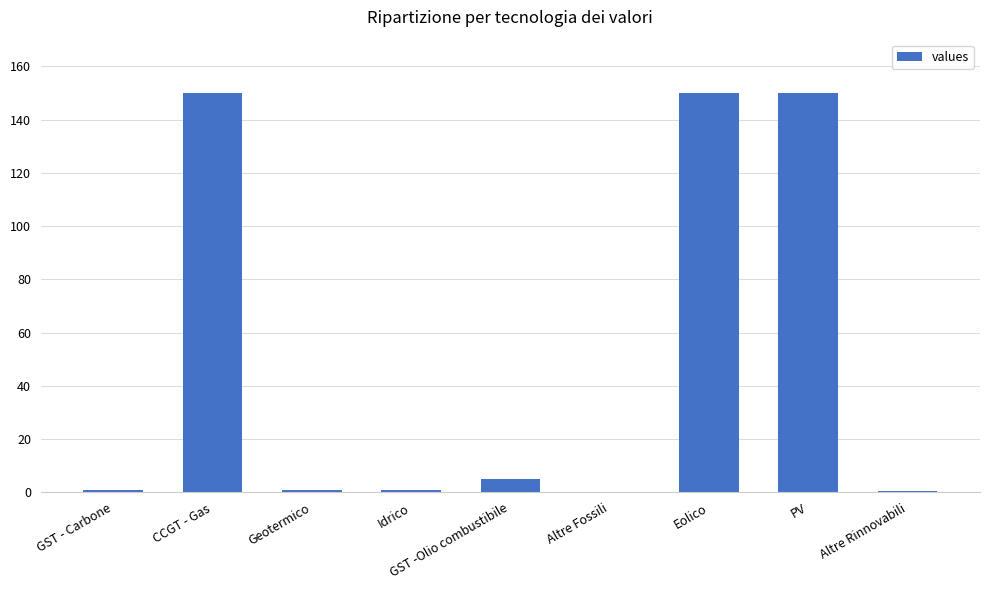

What is the greatest value displayed?

150.0